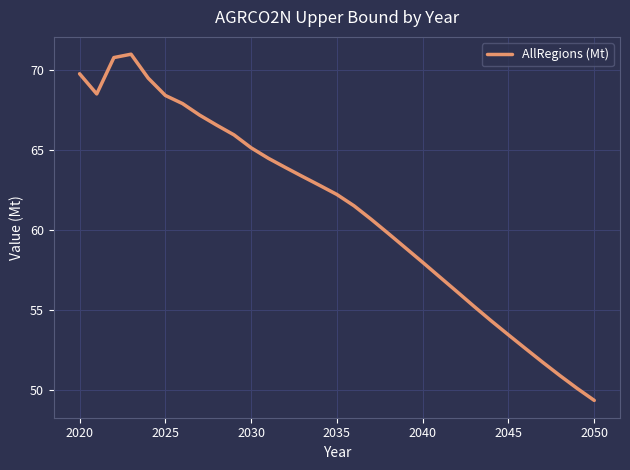

What is the difference between the maximum and minimum values?

21.7